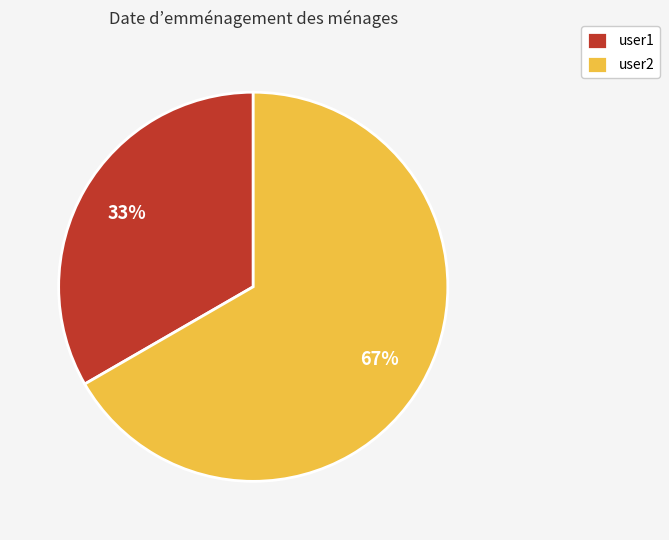

Which slice is the largest?

user2